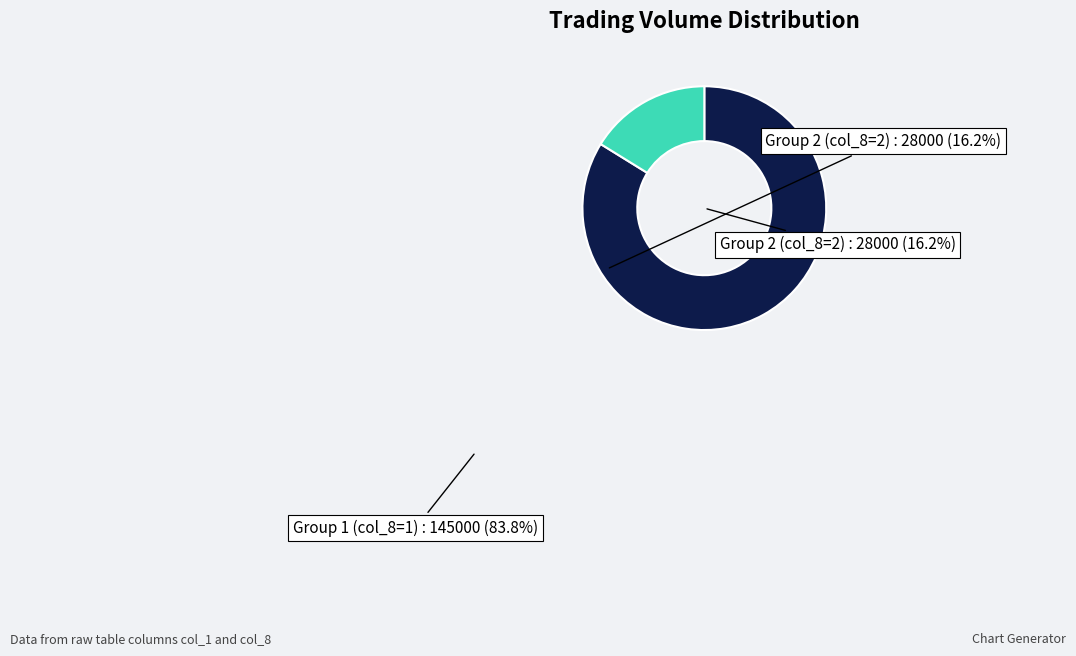

Is it true that 105/06/24 is 8% of the pie?

False